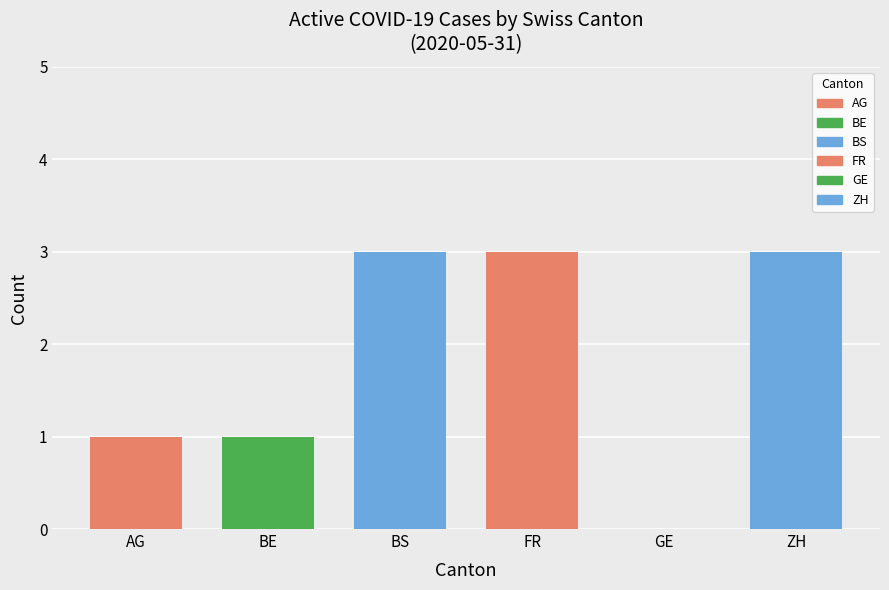

Which has a higher value, AG or FR?

FR